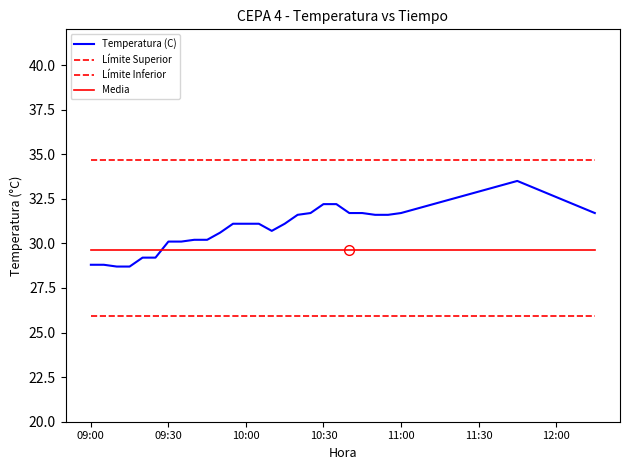

Does the chart display data point markers on the line(s)?

No